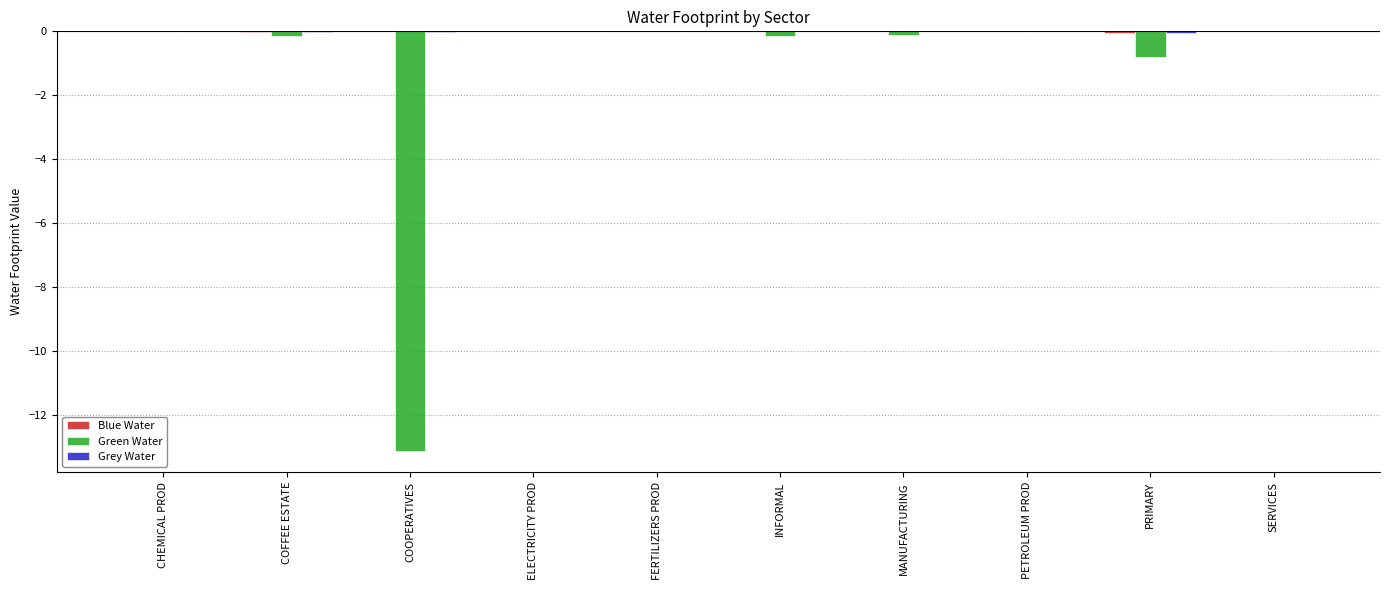

Is it true that Green Water equals -0.0 at FERTILIZERS PROD?

True